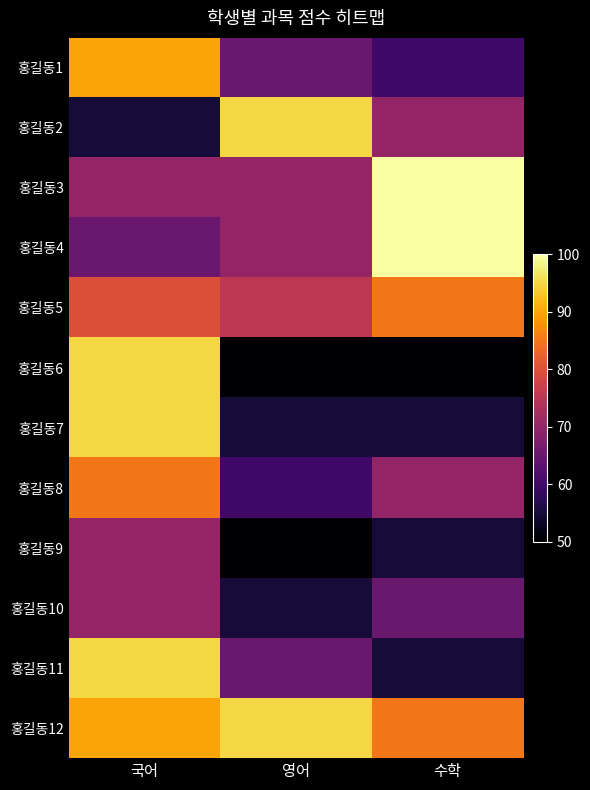

Between 영어 and 수학, which is larger?

영어